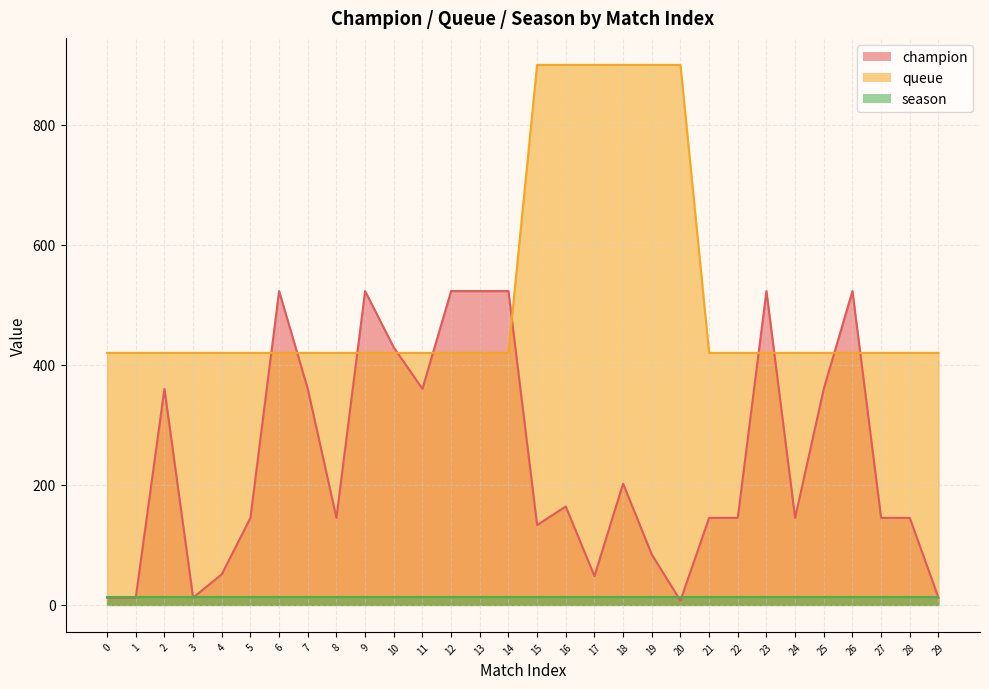

What is the sum of the champion values at 12 and 23?

1046